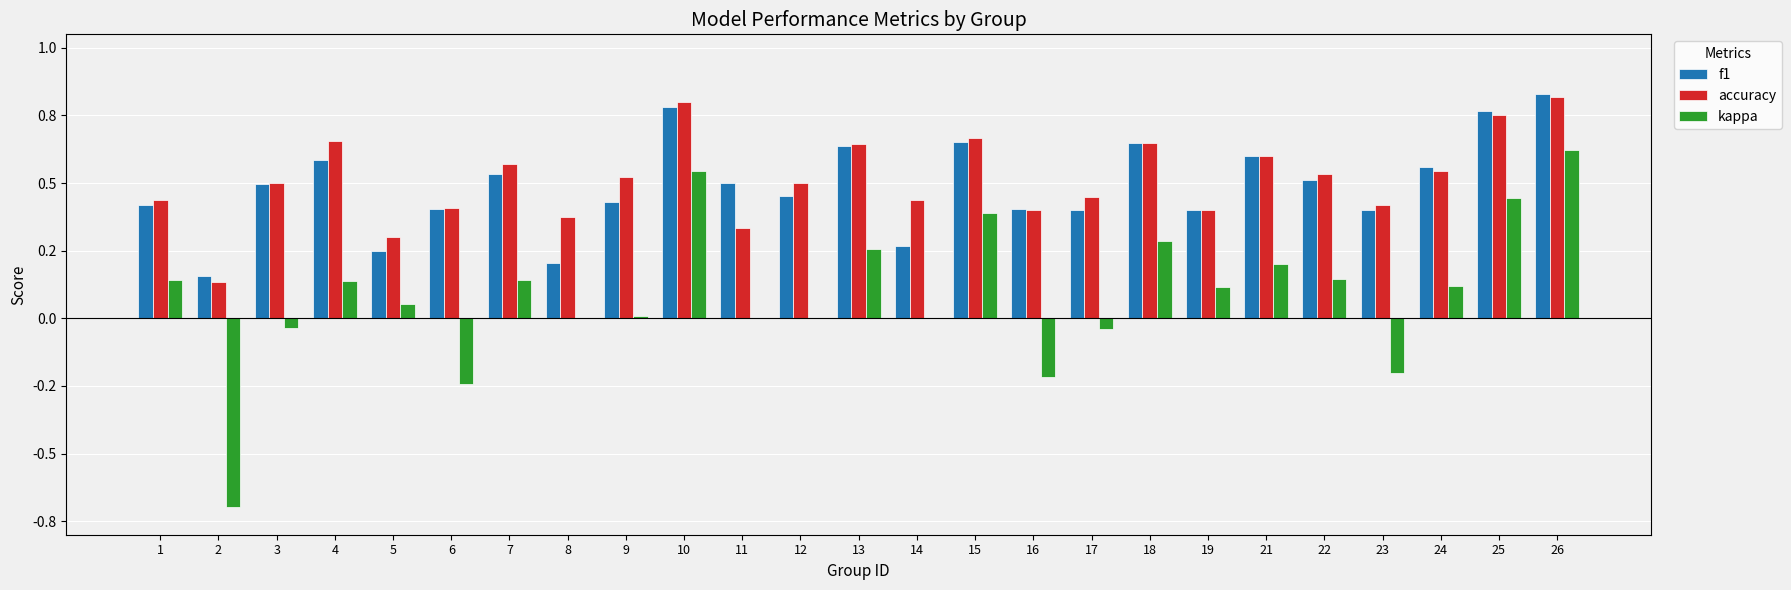

What are all the series names shown in the legend?

f1, accuracy, kappa